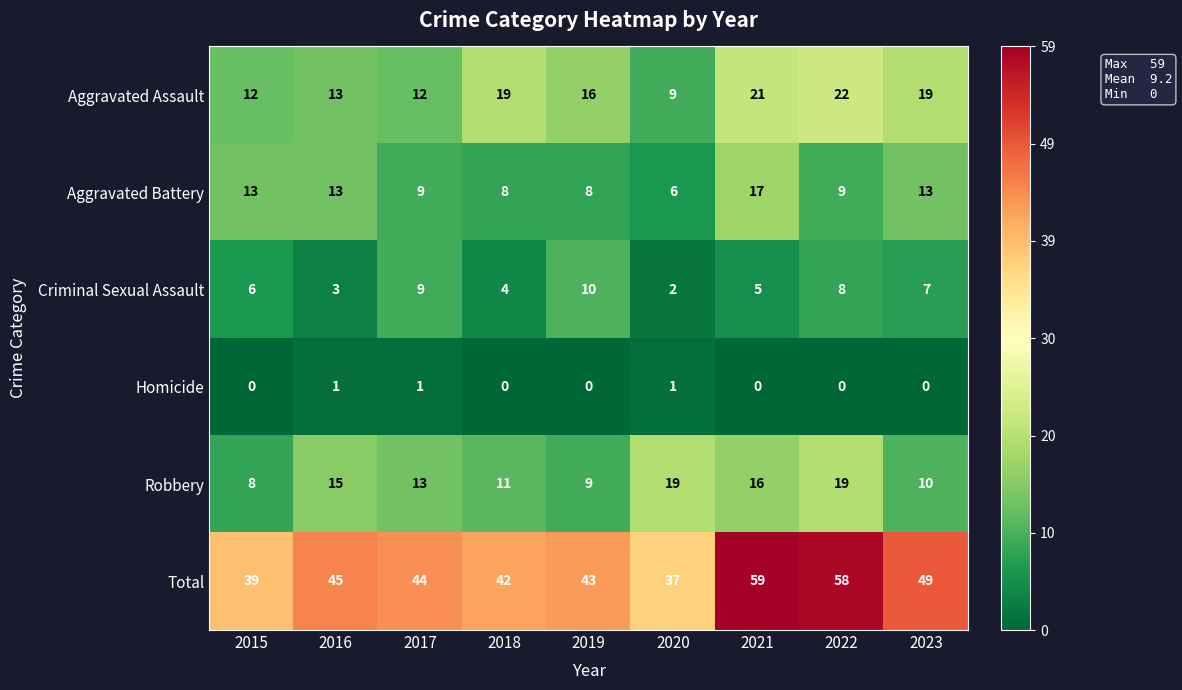

What is the sum of all Total values?

416